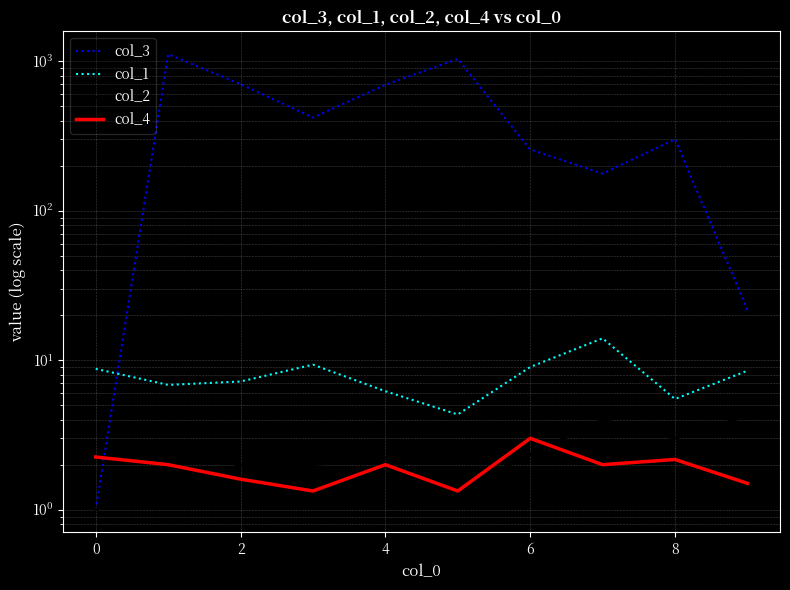

Which series has the largest total across all categories?

col_3